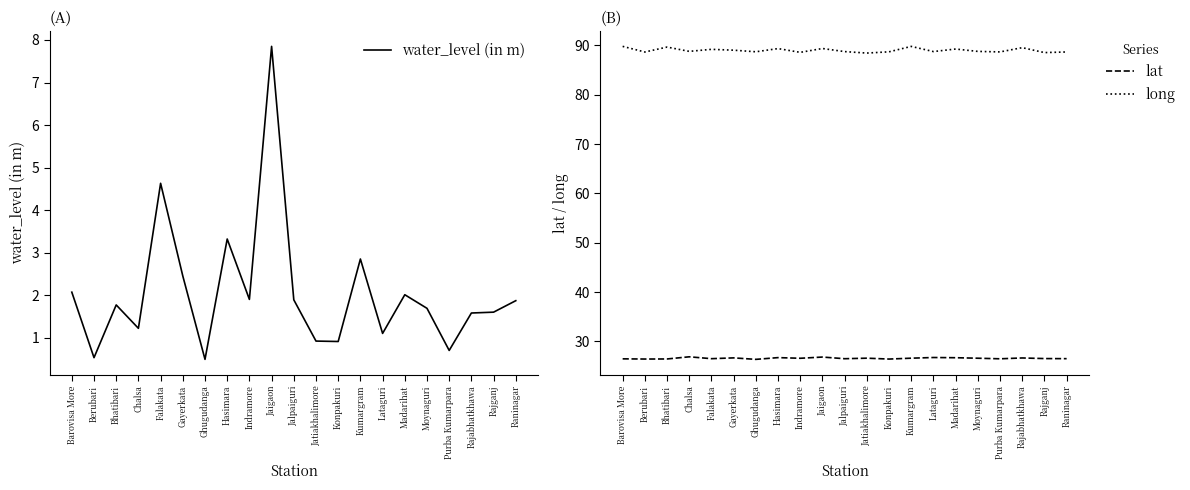

How many data points in water_level (in m) are less than 1?

5